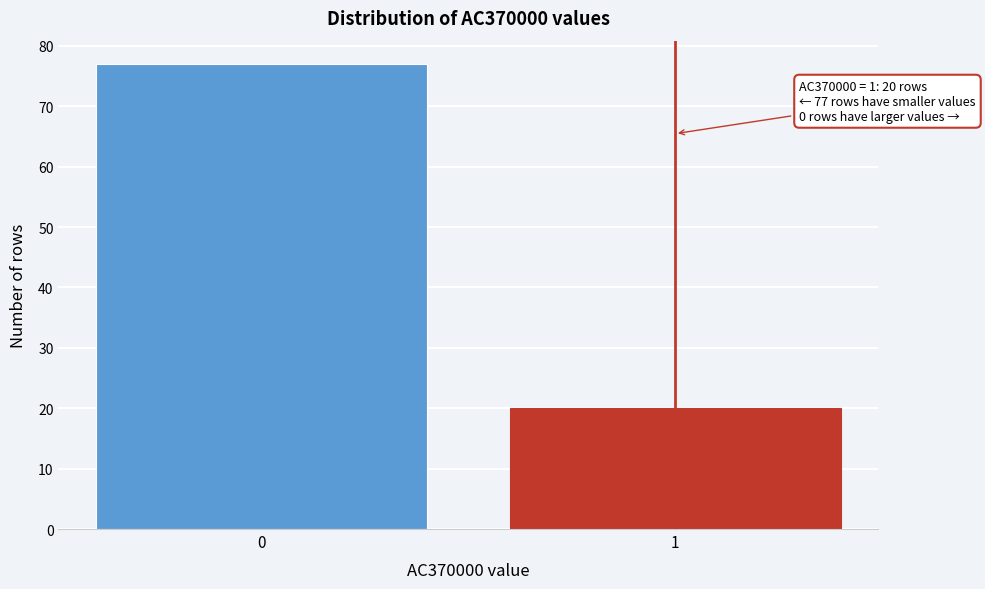

Reading left to right, what are all the values shown in this chart?

77	20